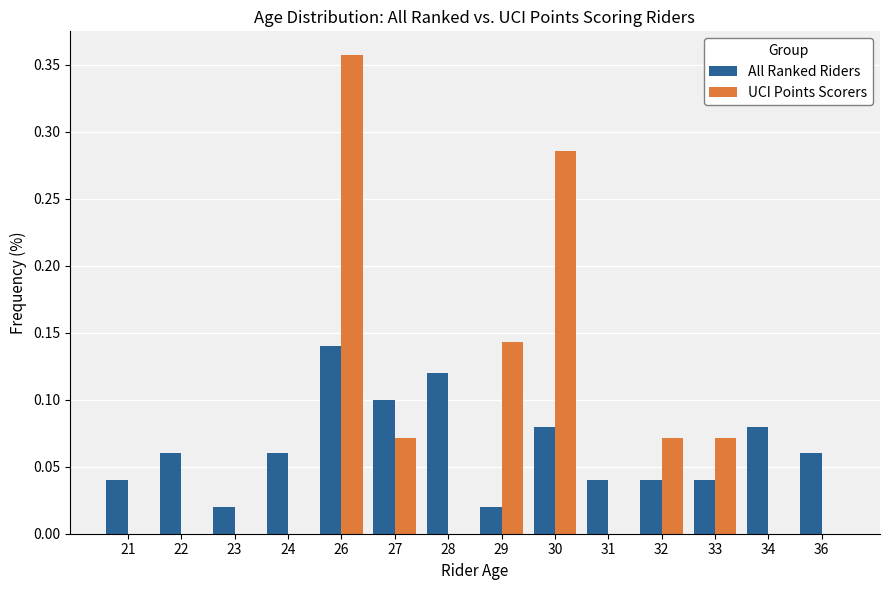

What is the sum of all All Ranked Riders values?

0.9